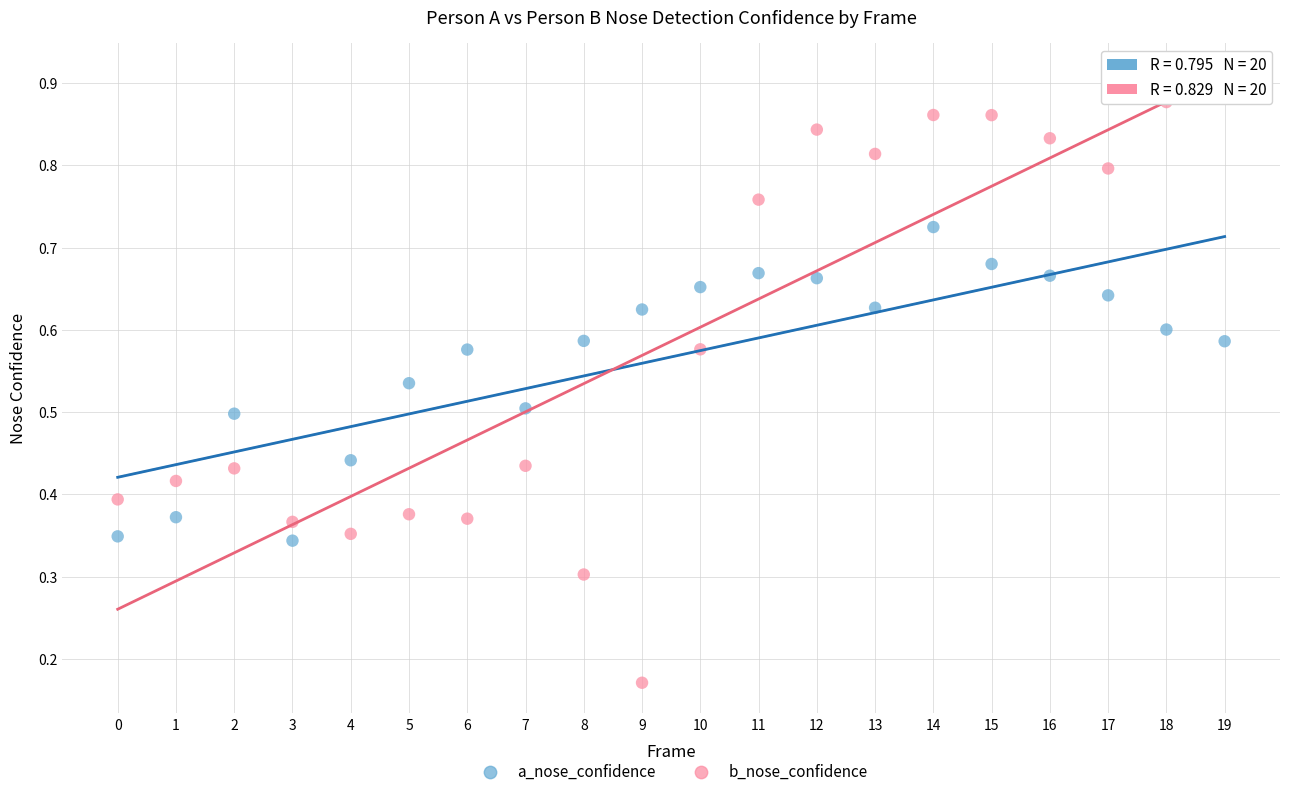

Which series contains the lowest Y value?

b_nose_confidence